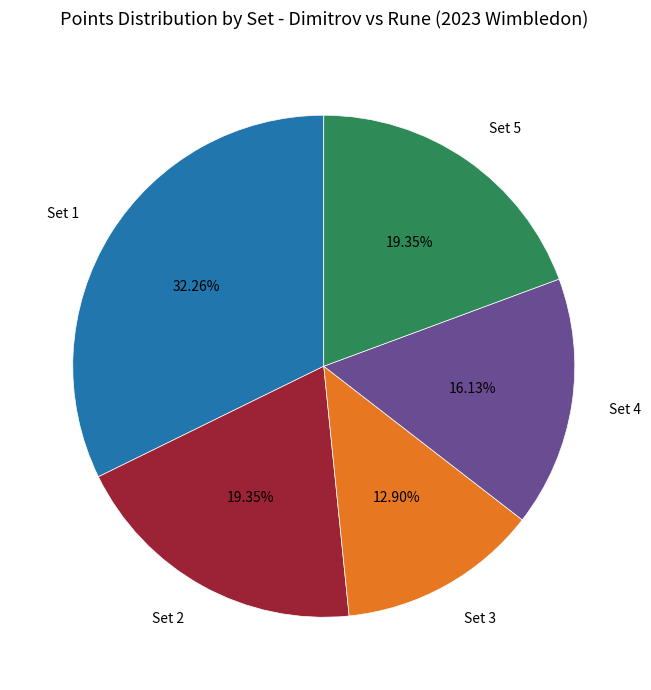

To the nearest percent, what is the average slice percentage?

20%